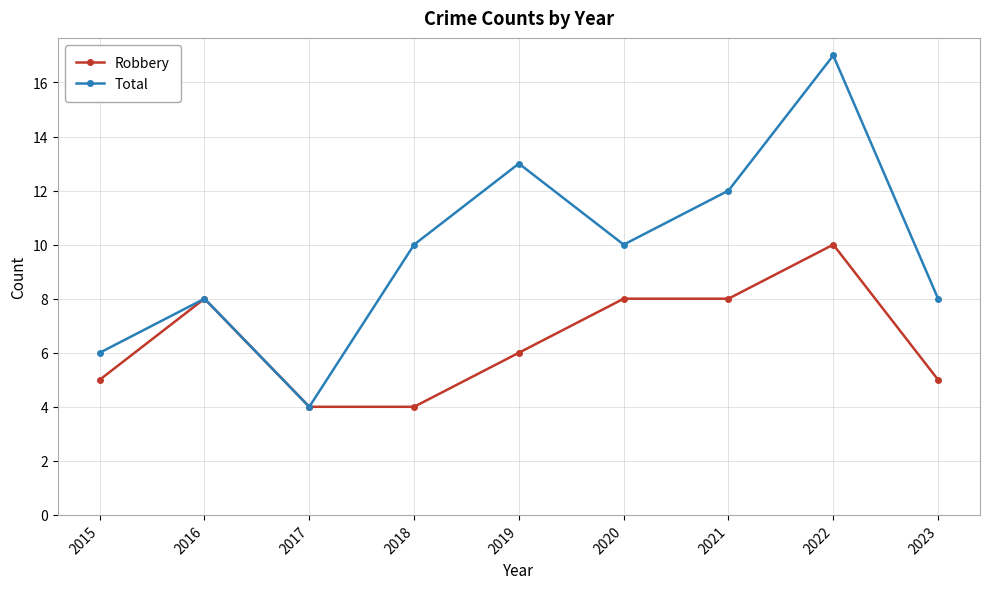

True or false: Total has a value of 5 at 2017.

False